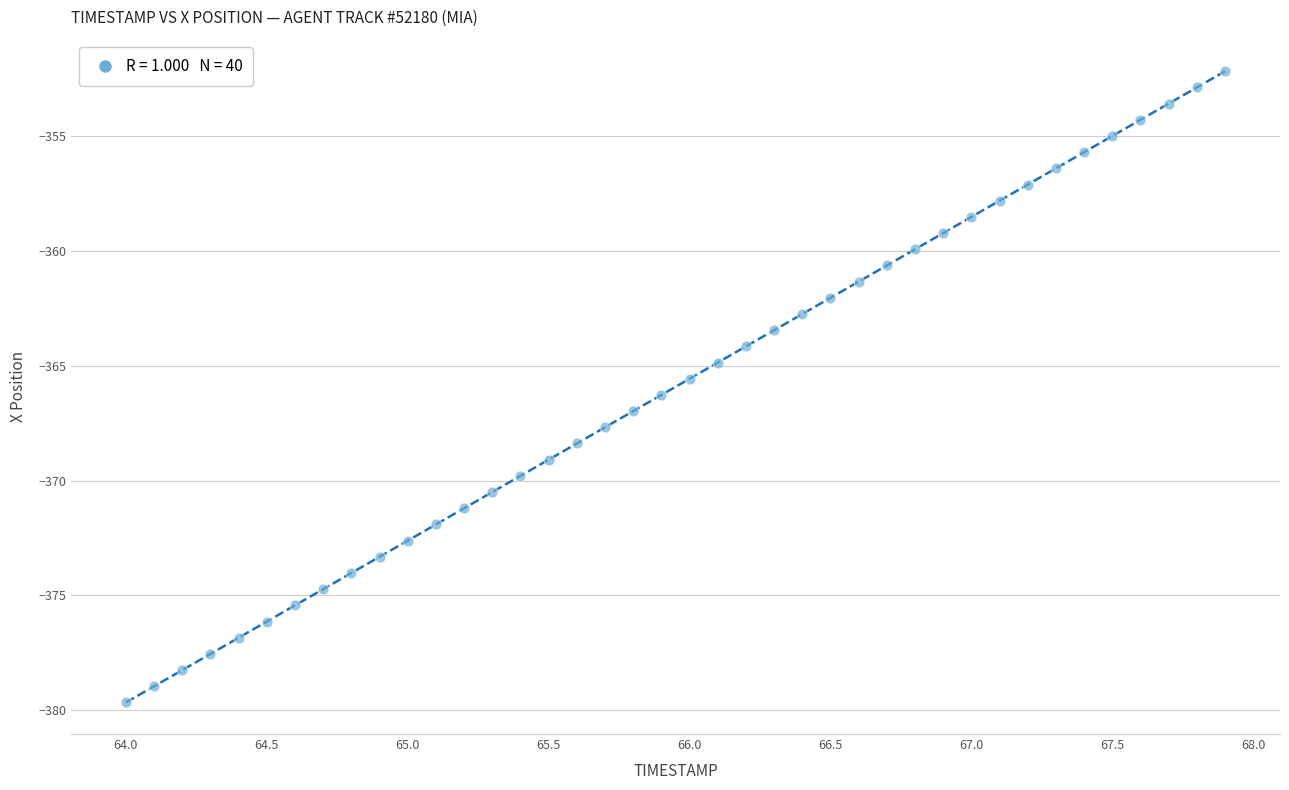

What is the range of X values (max minus min)?

3.9